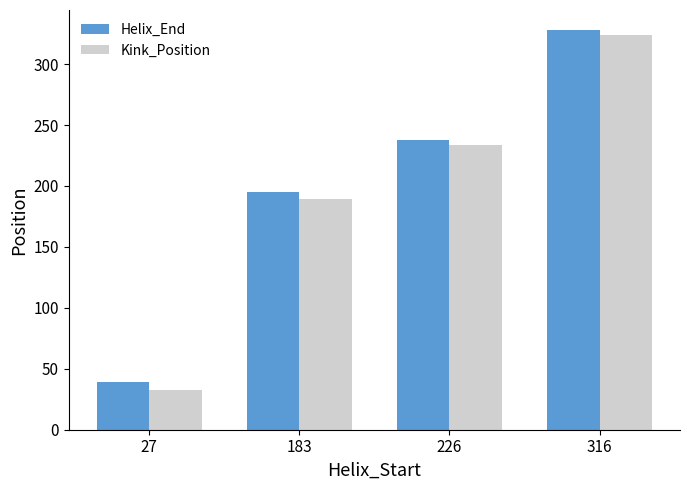

What is the average value of the Kink_Position series?

195